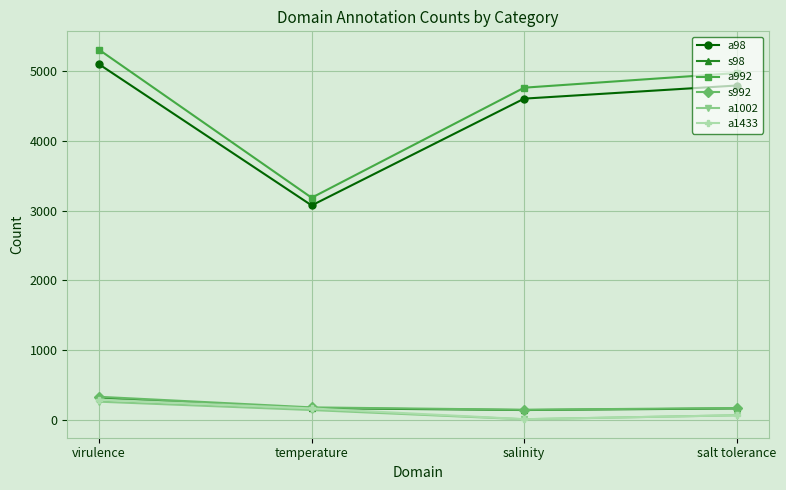

Which category has the highest value in the a992 series?

virulence